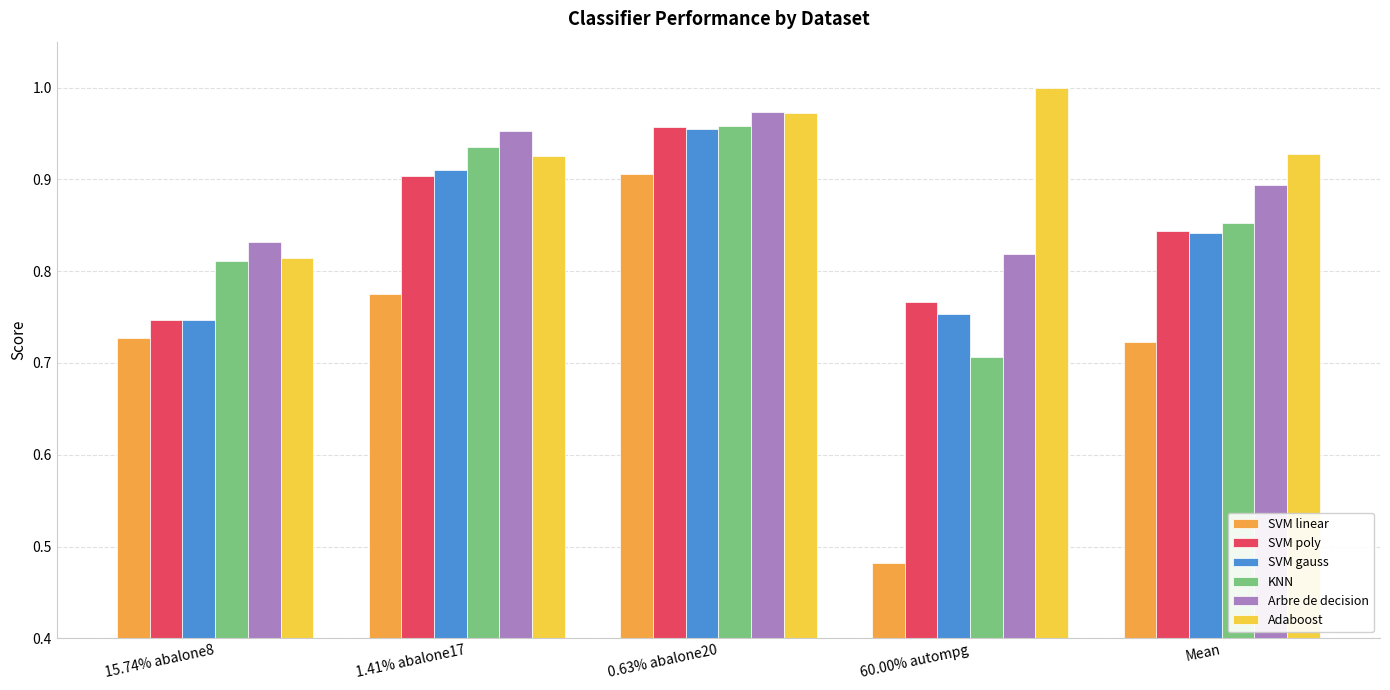

What are all the series names shown in the legend?

SVM linear, SVM poly, SVM gauss, KNN, Arbre de decision, Adaboost